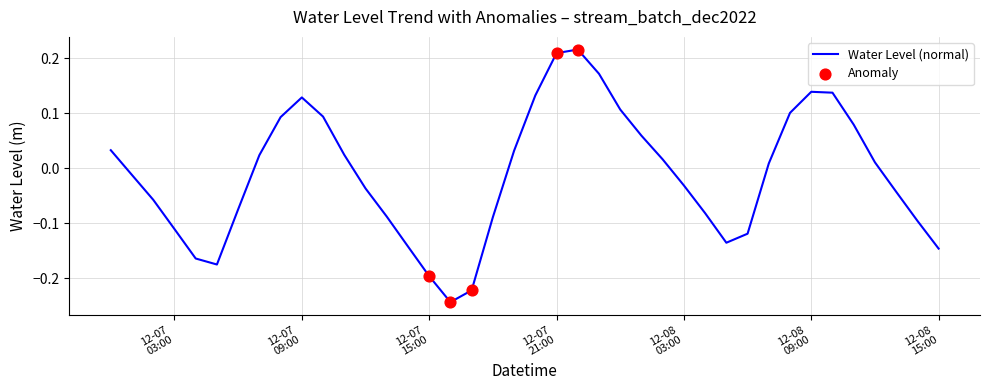

What is the difference between the maximum and minimum values?

0.5